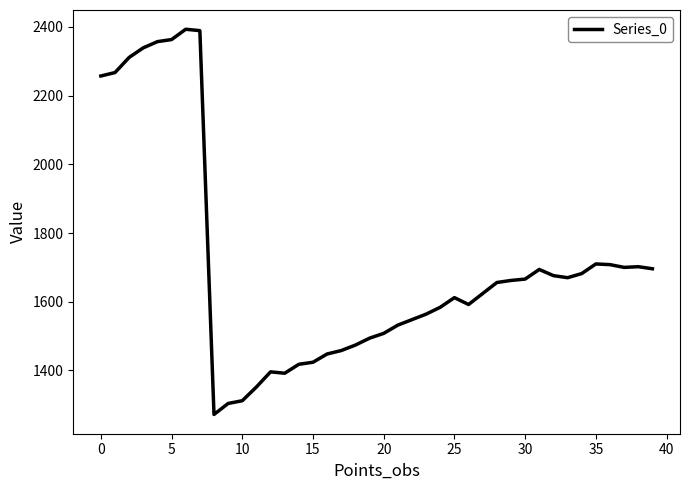

What is the maximum value shown in the chart?

2393